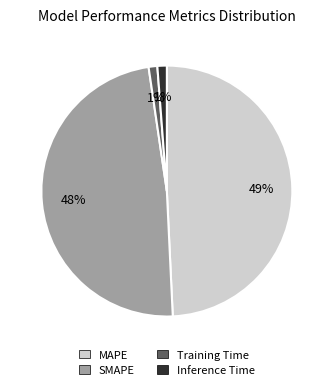

Is the sum of Training Time and Inference Time greater than half?

No